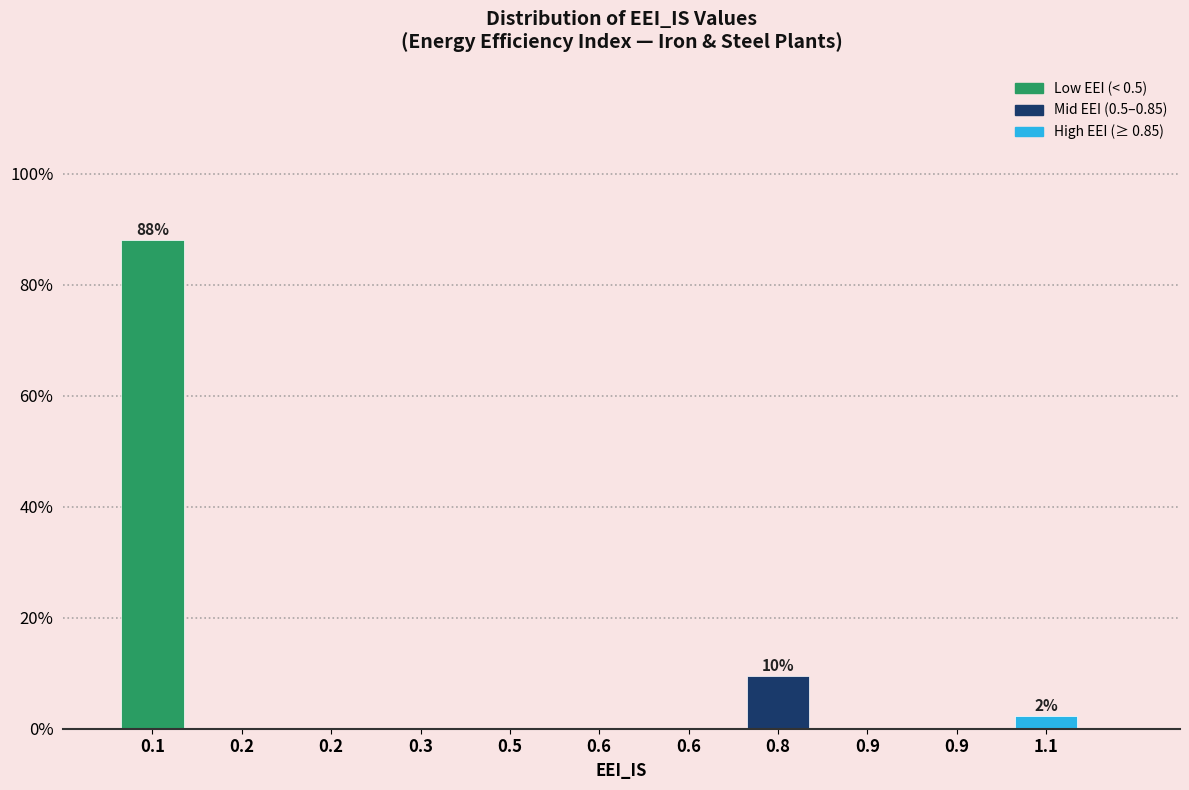

How many categories are shown in the chart?

11